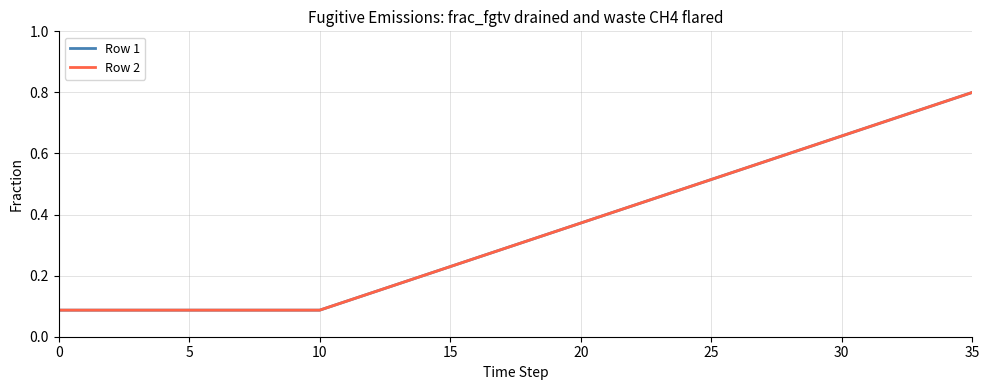

True or false: Row 2 and Row 1 cross at least once.

False